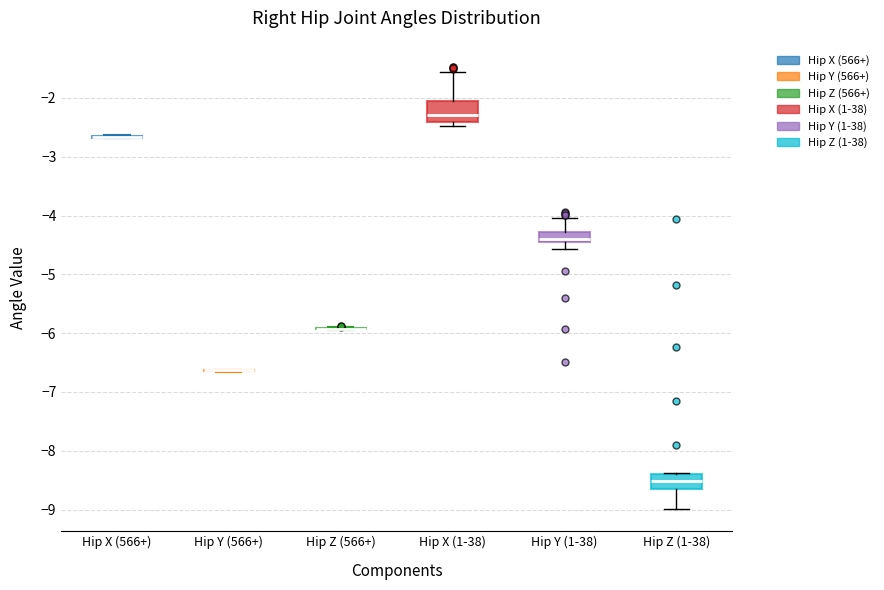

Reading left to right, read every box against the y-axis: the position of its median line, the range the box covers, and the ends of its whiskers. The values are not printed on the chart, so give them approximately, as read against the axis.

Hip X (566+): box collapsed to a line at -2.7, whiskers -2.7 to -2.6
Hip Y (566+): box collapsed to a line at -6.6, whiskers -6.7 to -6.6
Hip Z (566+): box collapsed to a line at -5.9, whiskers -5.9 to -5.9
Hip X (1-38): median -2.3, box -2.4 to -2.1, whiskers -2.5 to -1.6
Hip Y (1-38): median -4.4, box -4.5 to -4.3, whiskers -4.6 to -4.1
Hip Z (1-38): median -8.5, box -8.7 to -8.4, whiskers -9.0 to -8.4